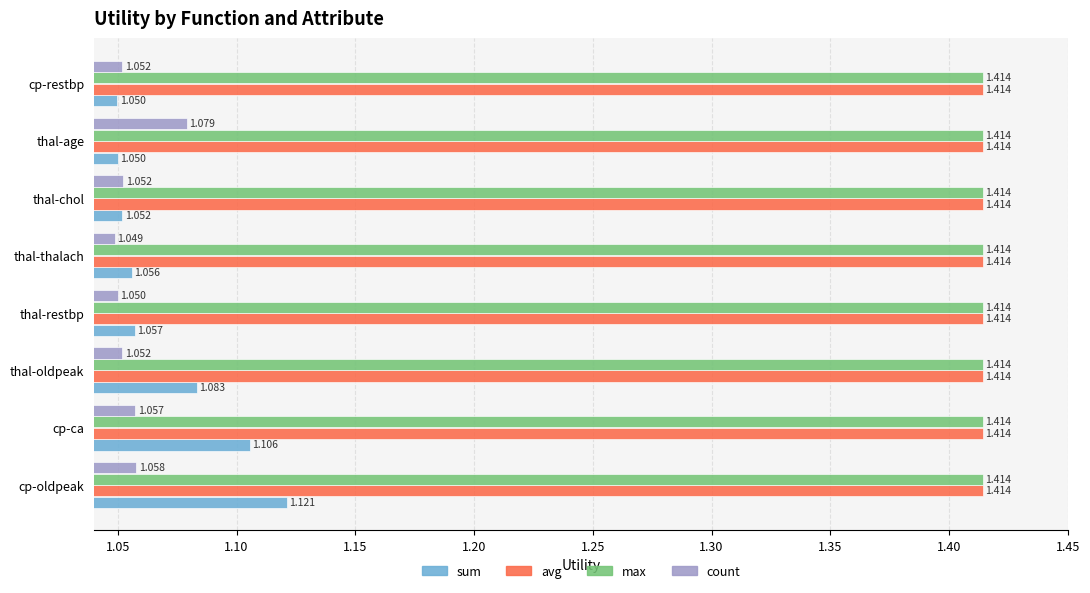

At which label does count reach its peak?

thal-age